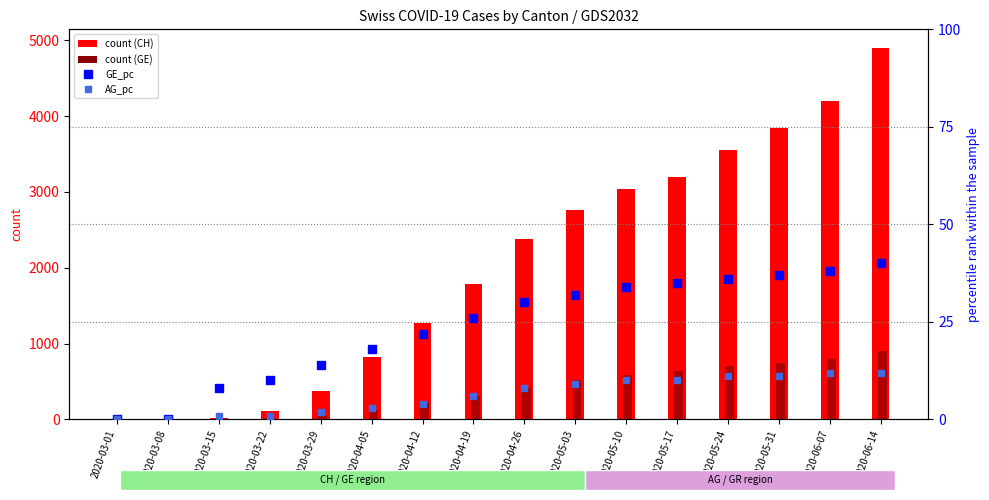

At 2020-04-26, list the series in order from largest to smallest.

CH, GE, GE_pc, AG_pc